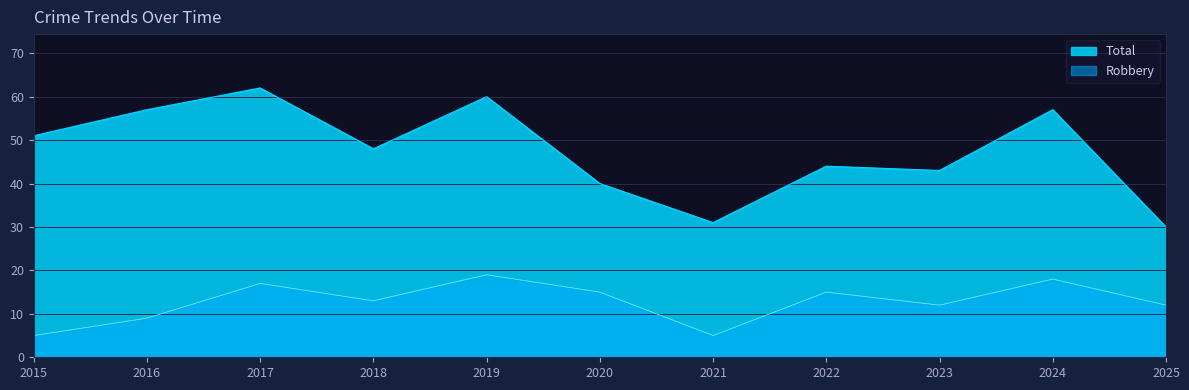

At which category does the chart reach its peak across all series?

2017